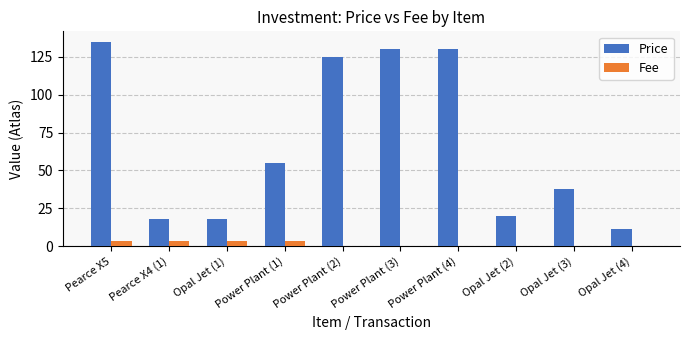

The value of Fee at Power Plant (3) is 0.0. True or false?

True